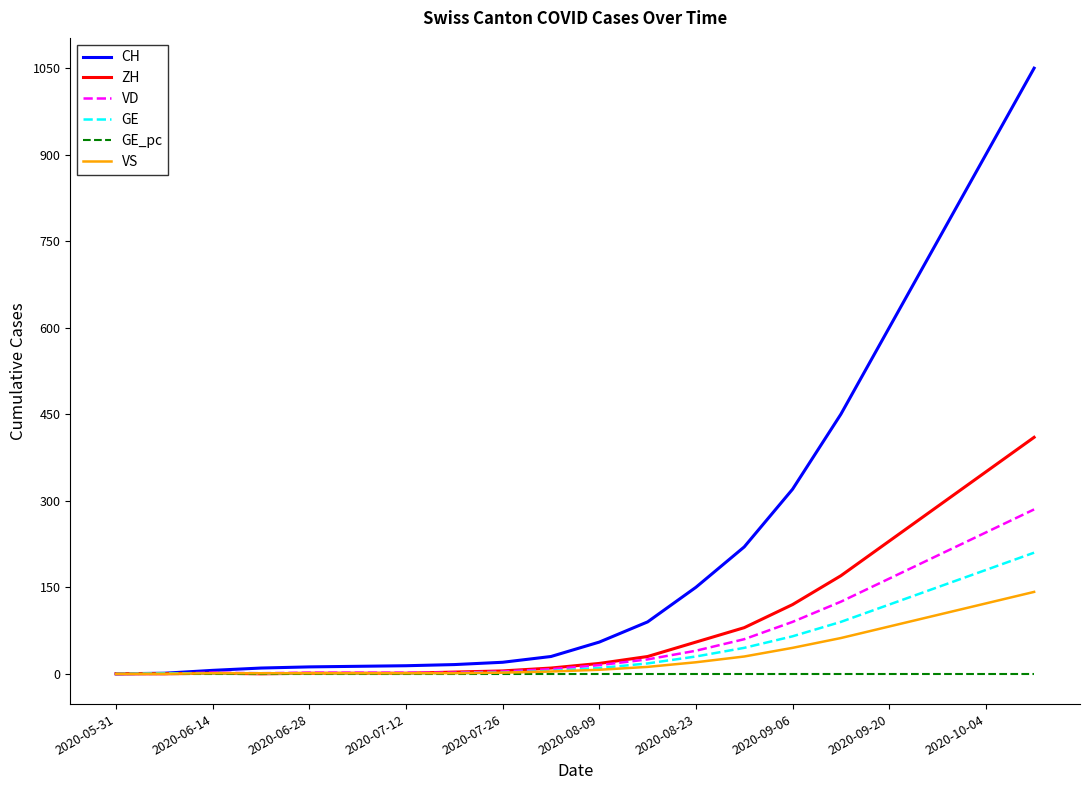

Which series has the largest range (max minus min)?

CH